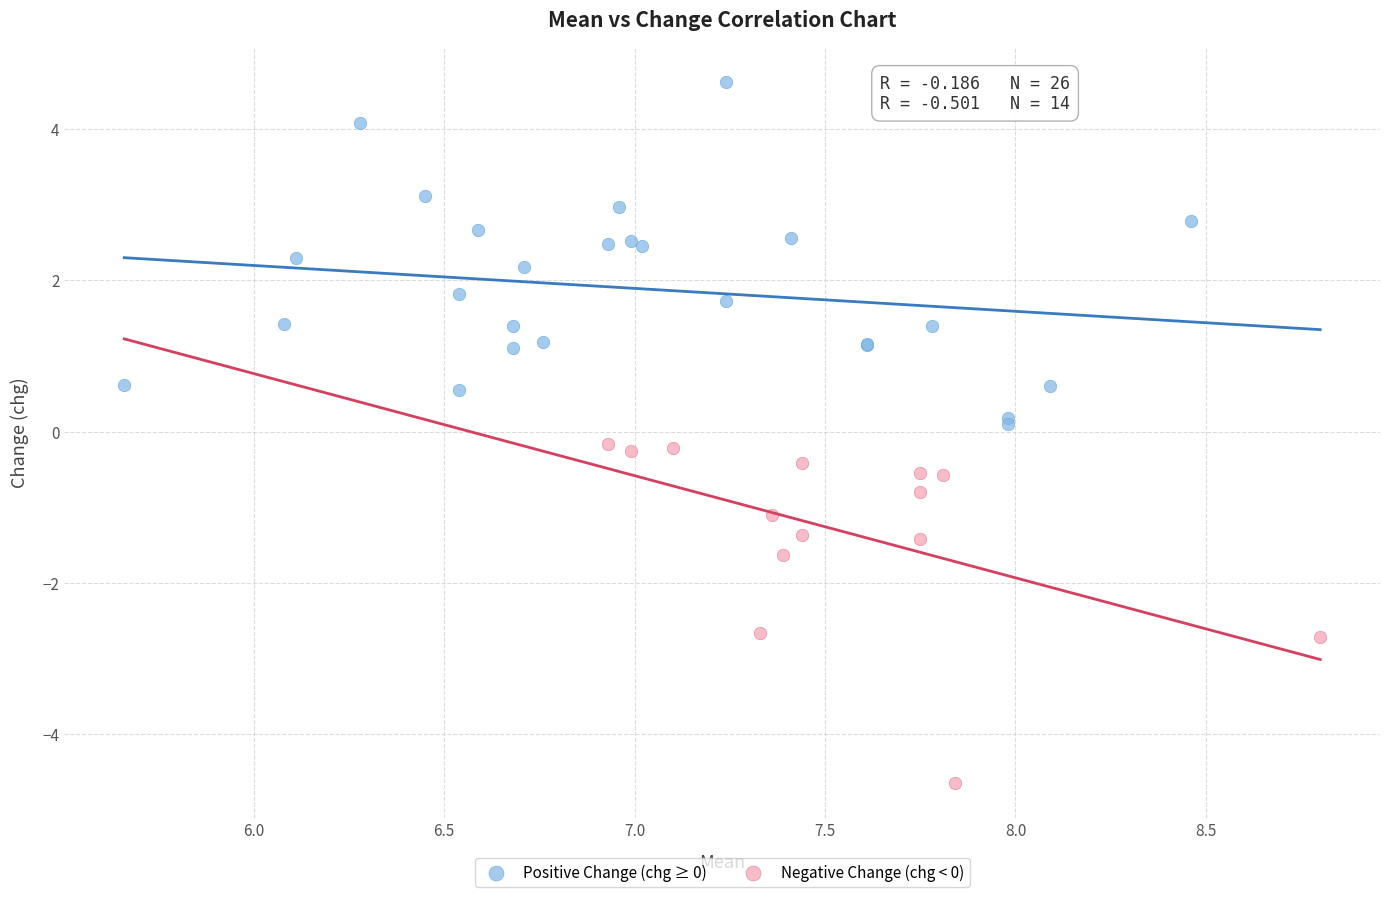

Which series reaches the minimum Y coordinate?

Negative Change (chg < 0)